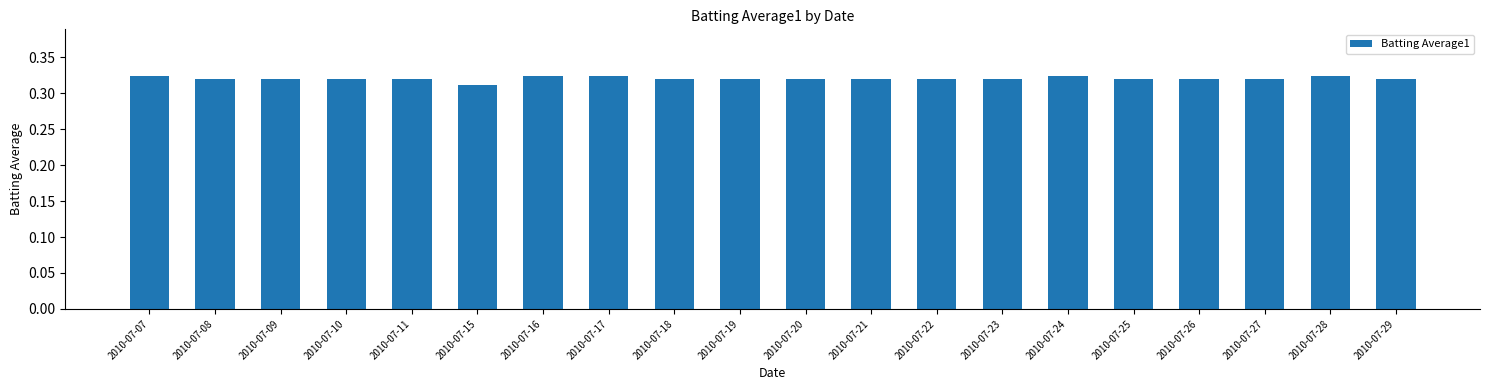

Count the number of data series in this chart.

1